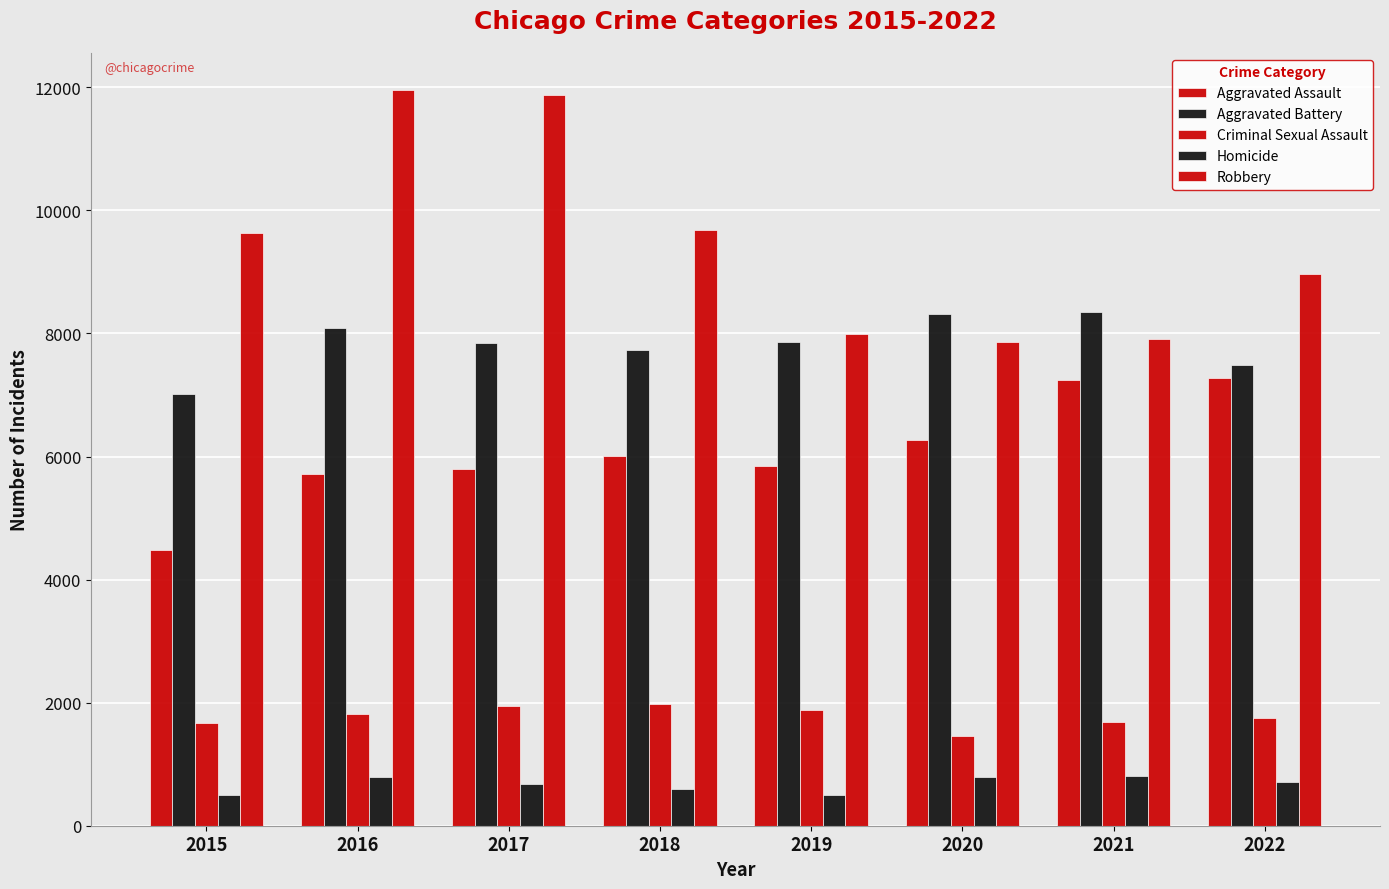

Is the value of Homicide at 2018 greater than the value of Aggravated Battery at 2018?

No